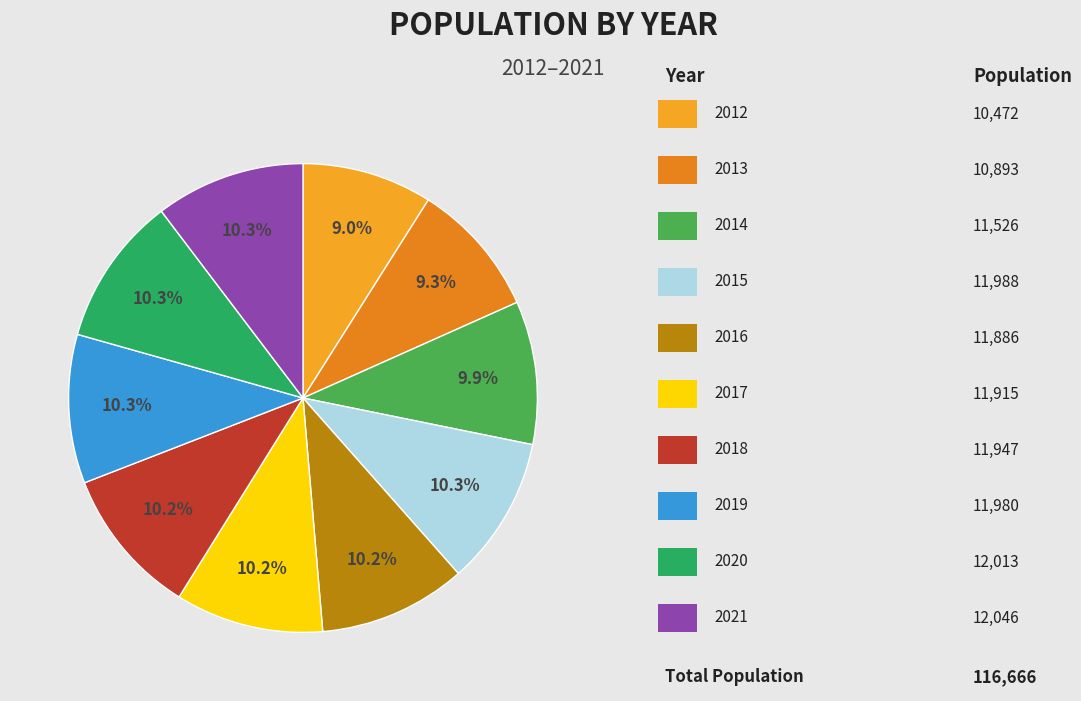

Which category has the biggest portion of the pie?

2021